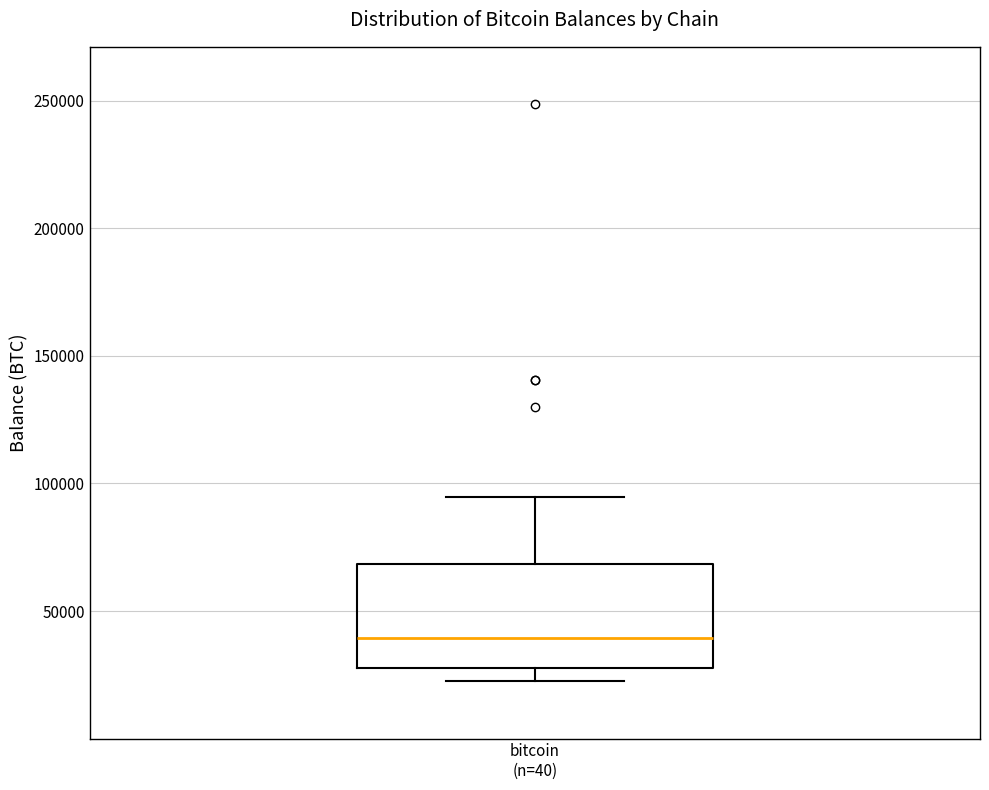

Where does the upper whisker of the box for bitcoin (n=40) end on the y-axis? The values are not printed on the chart, so give them approximately, as read against the axis.

95000